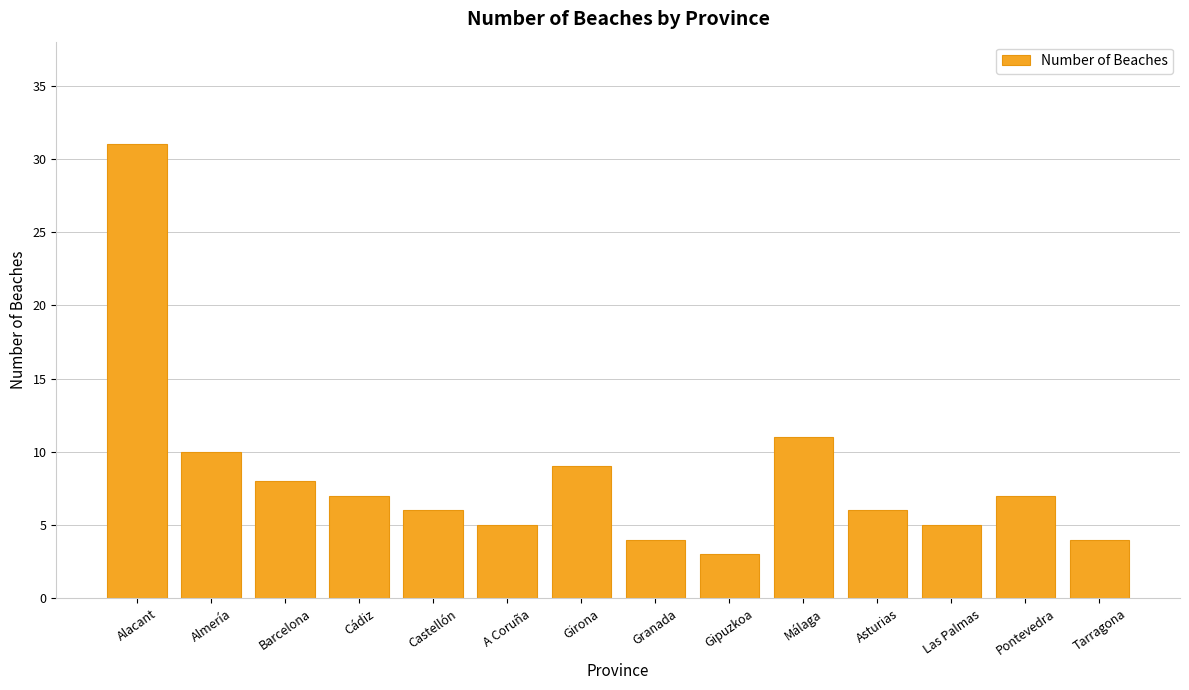

What is the difference between the maximum and second lowest values?

27